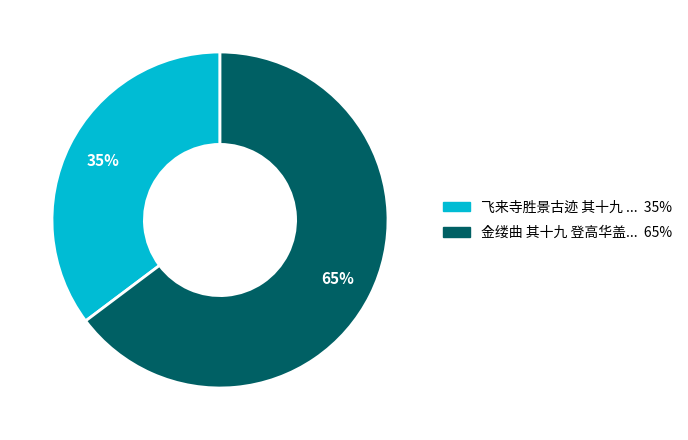

Is there any slice that represents more than half of the pie?

Yes